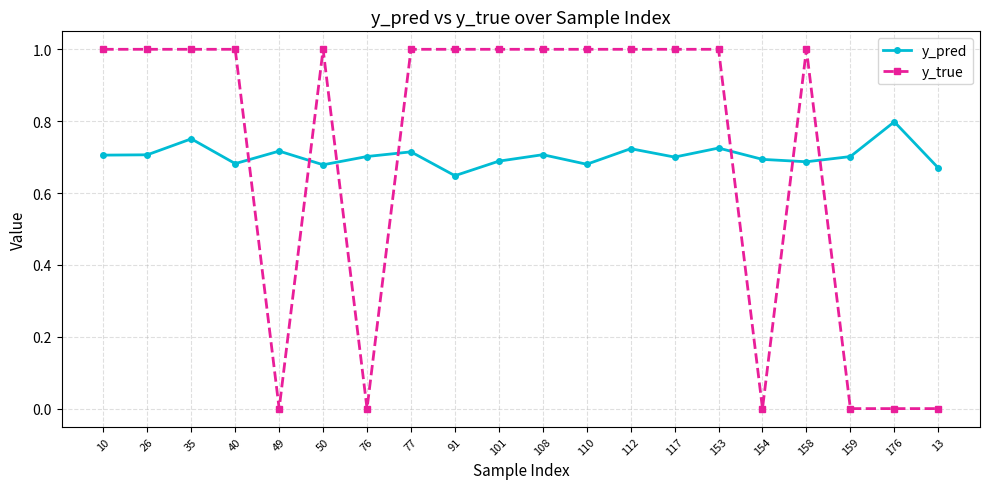

What is the label of the 15th point from the right?

50